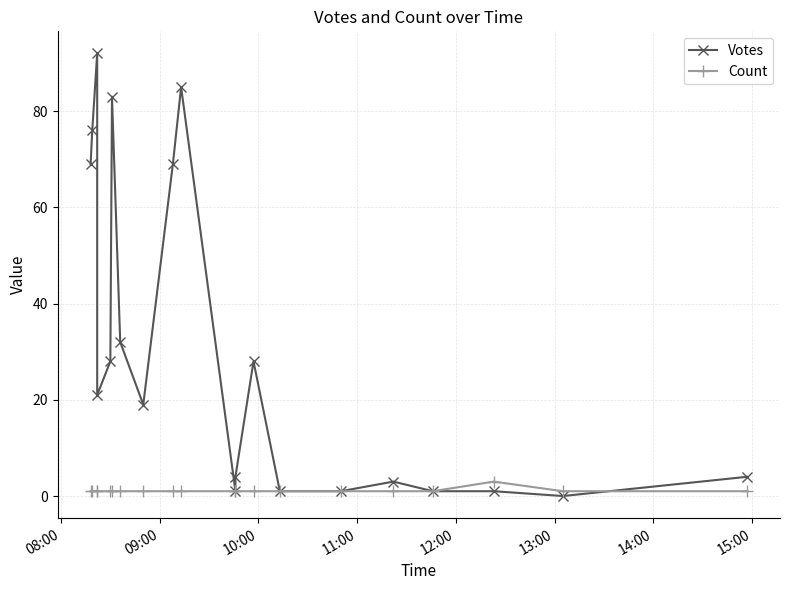

Is the value of Count at 10:00 greater than the value of Votes at 10?

No